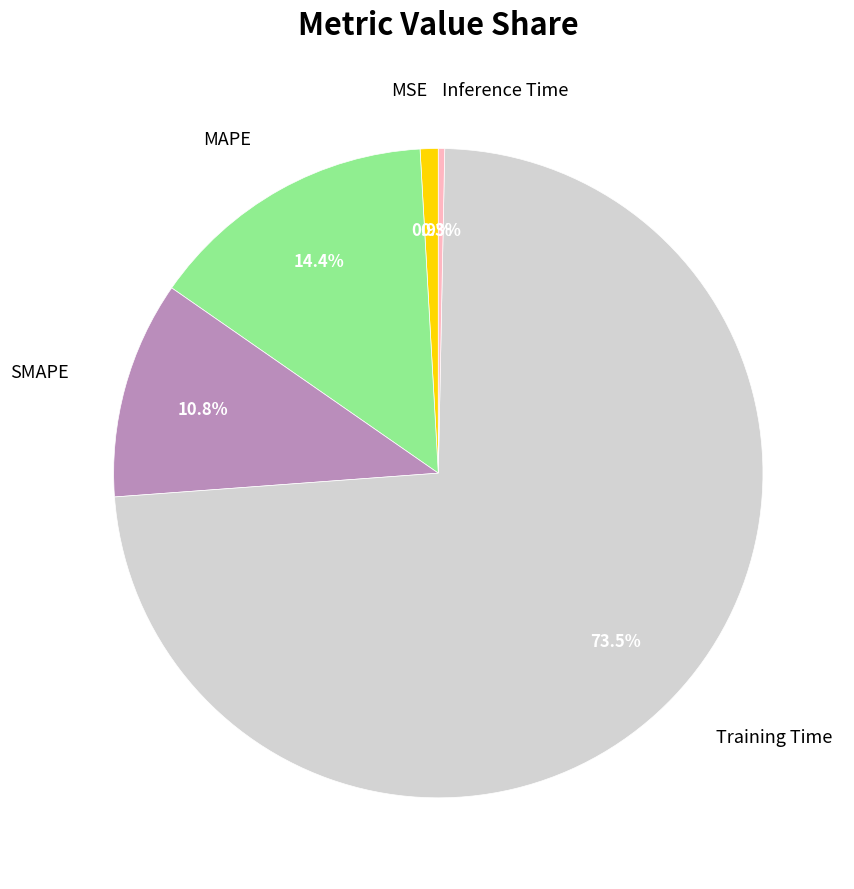

Does Inference Time account for over 50% of the chart?

No